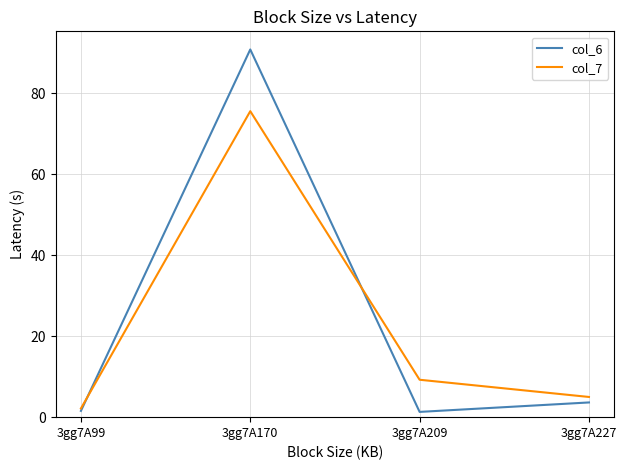

True or false: col_7 has a value of 75.6 at 3gg7A170.

True